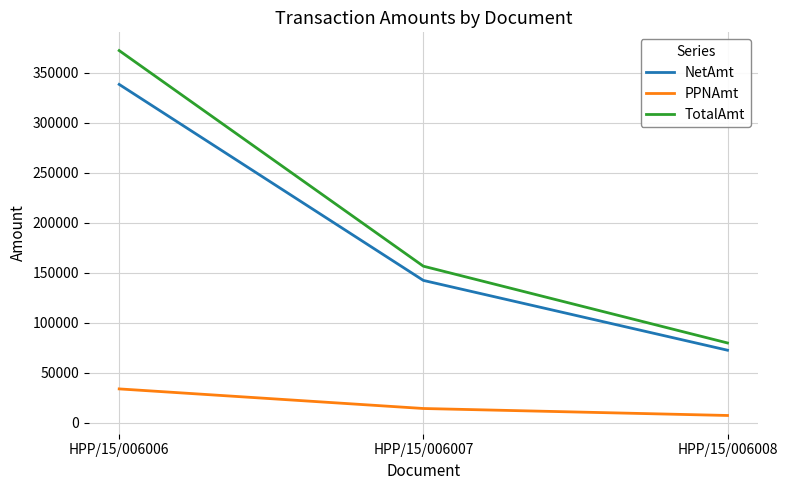

How many lines are shown in the chart?

3